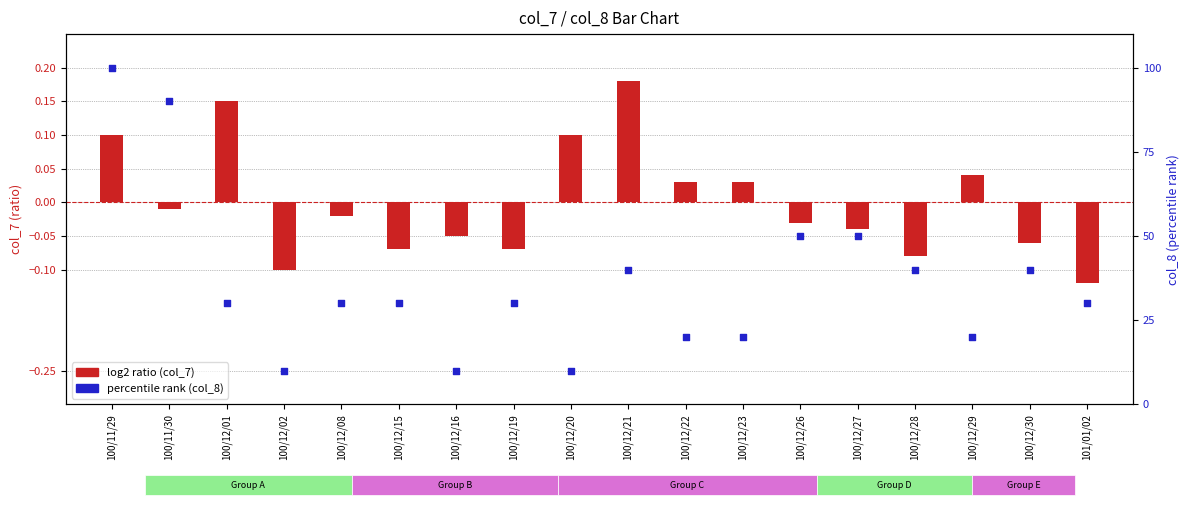

At which category is the sum across all series the highest?

100/11/29